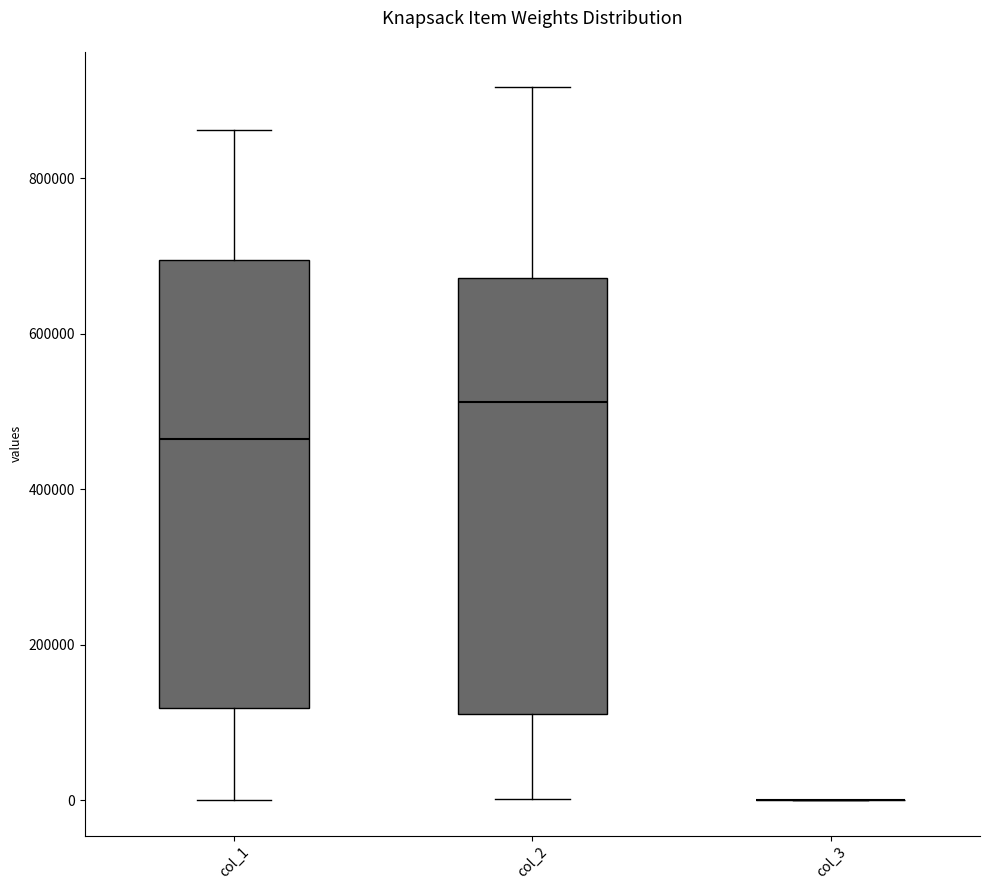

Where does the lower whisker of the box for col_2 end on the y-axis? The values are not printed on the chart, so give them approximately, as read against the axis.

0